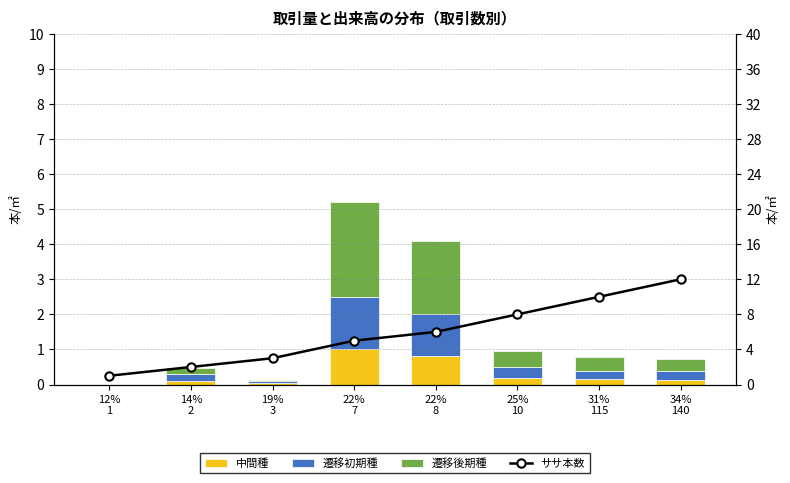

What is the highest value of the 中間種 series?

1.0